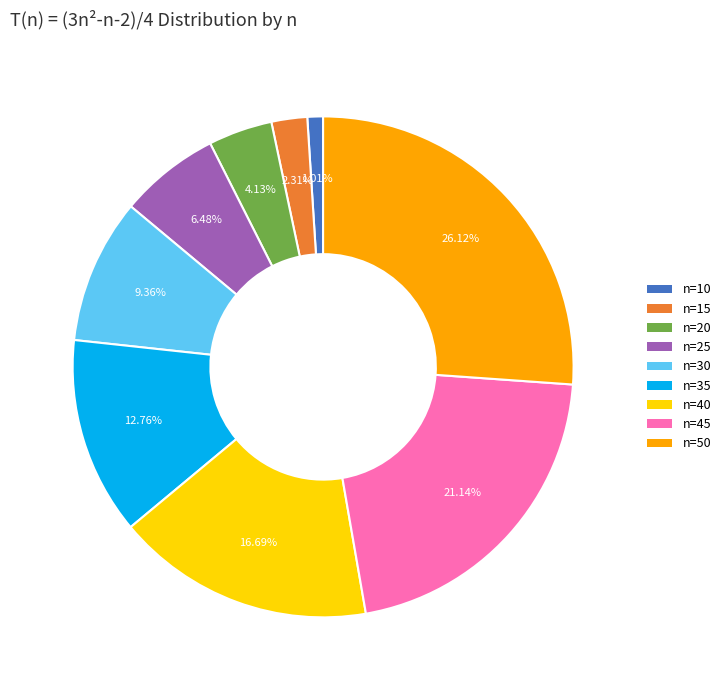

Which has a higher value, n=30 or n=15?

n=30